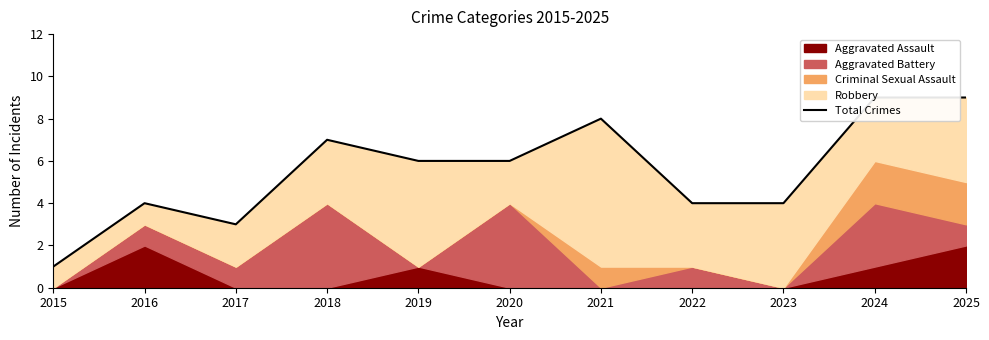

Does the chart display data point markers on the line(s)?

No